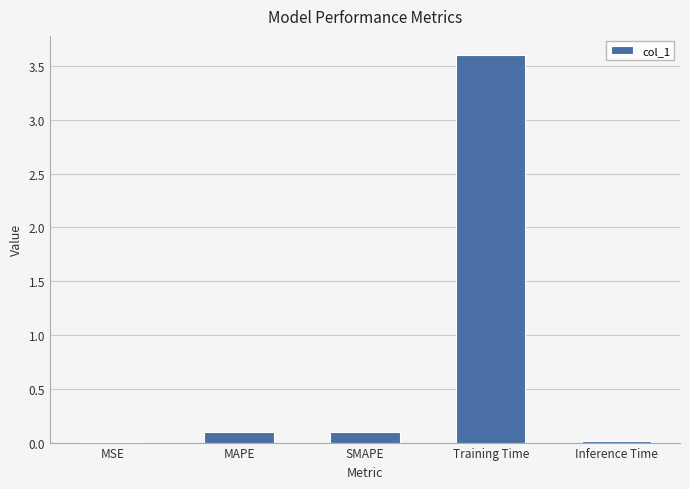

What is the maximum value shown in the chart?

3.6